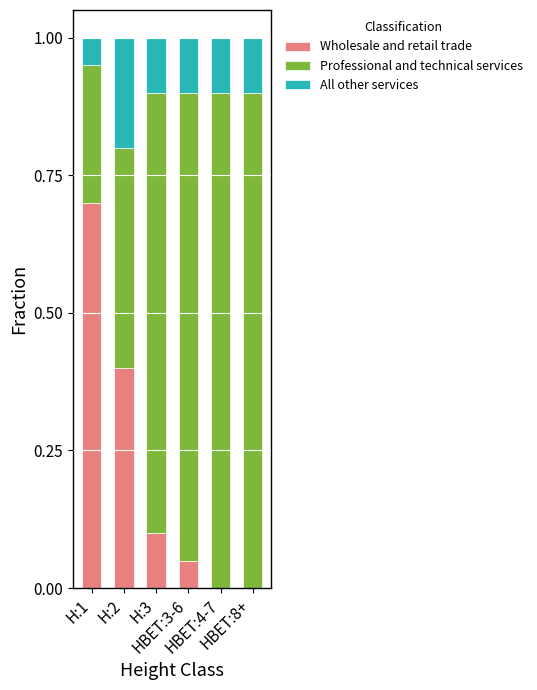

Is it true that Wholesale and retail trade equals 0.7 at H:1?

True